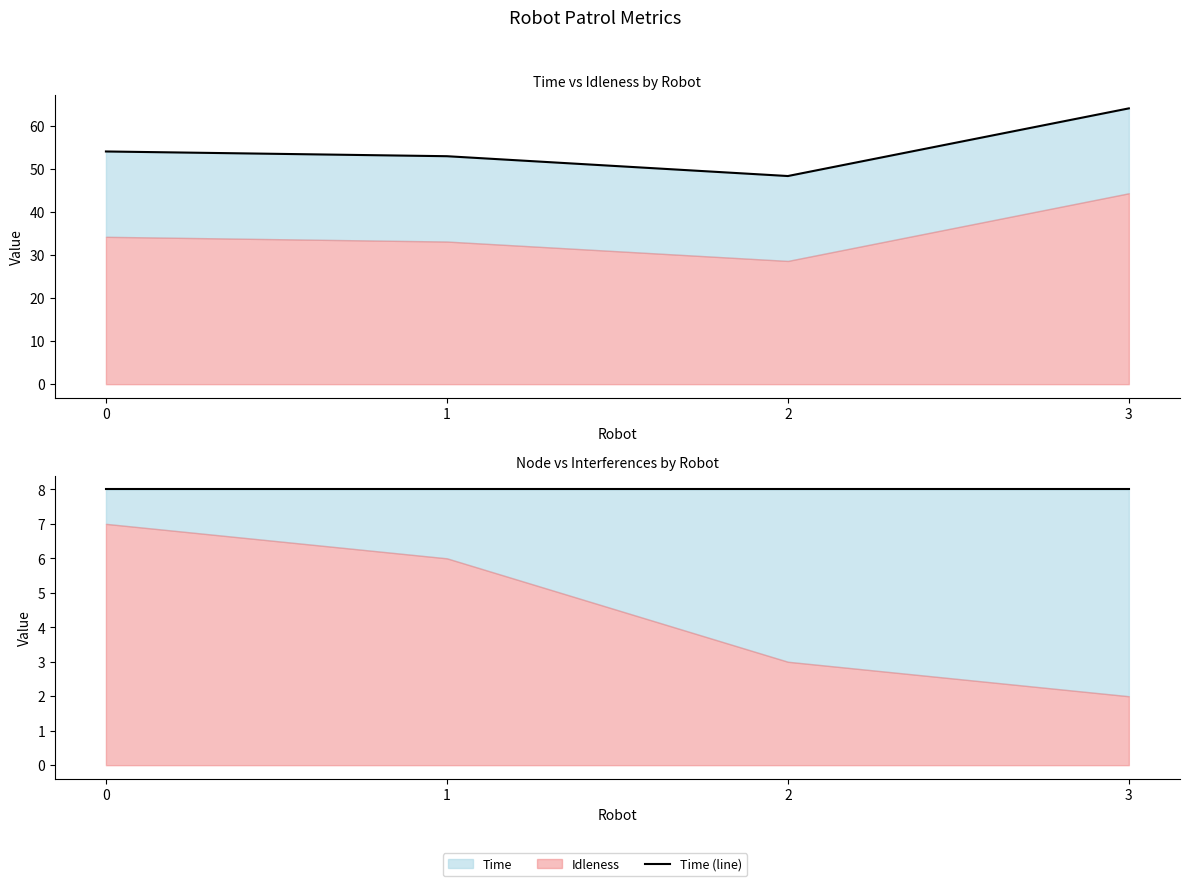

True or false: Interferences (line) and Time (line) cross at least once.

False